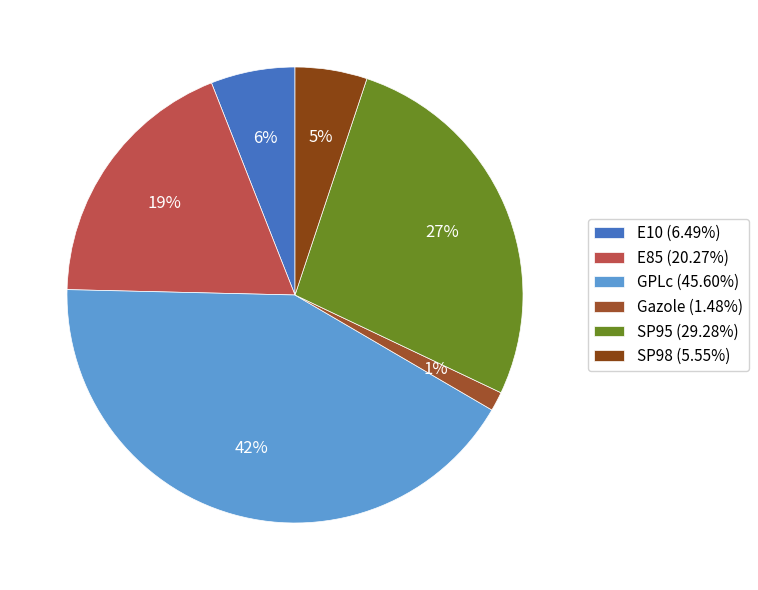

Is there a majority slice in this chart?

No